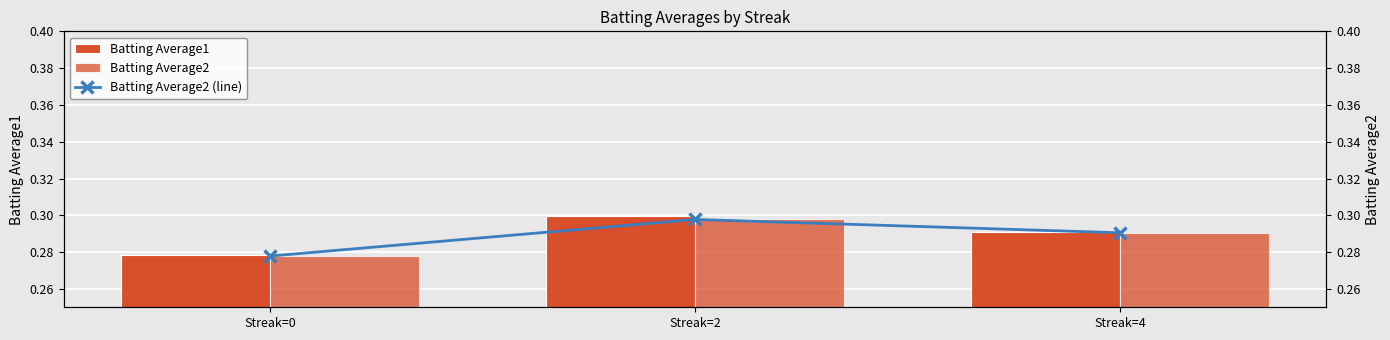

What is the sum of all Batting Average2 (line) values?

0.9